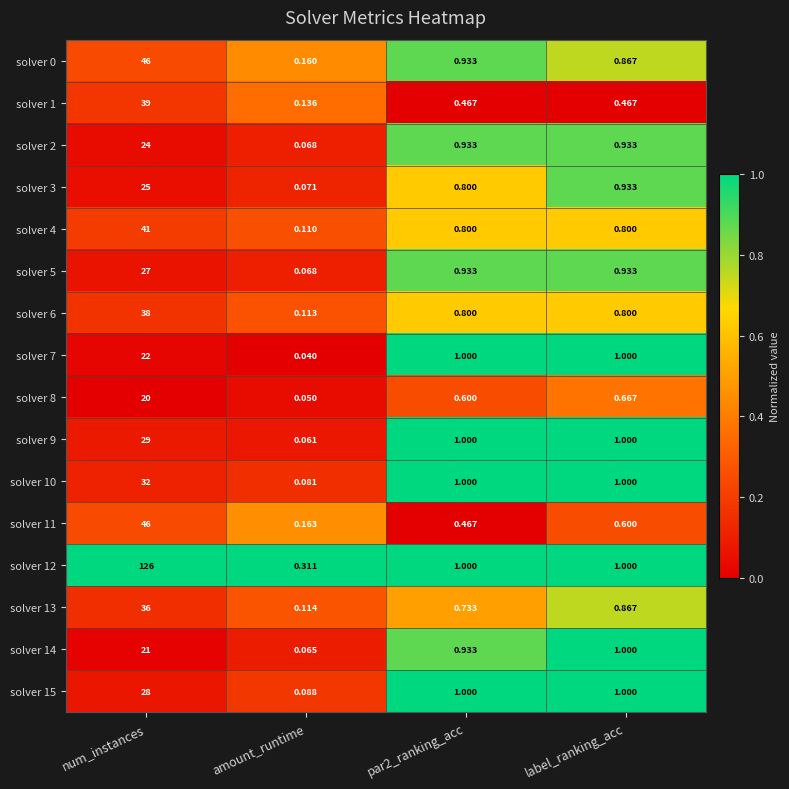

Is the value of solver 8 at amount_runtime greater than the value of solver 6 at num_instances?

No